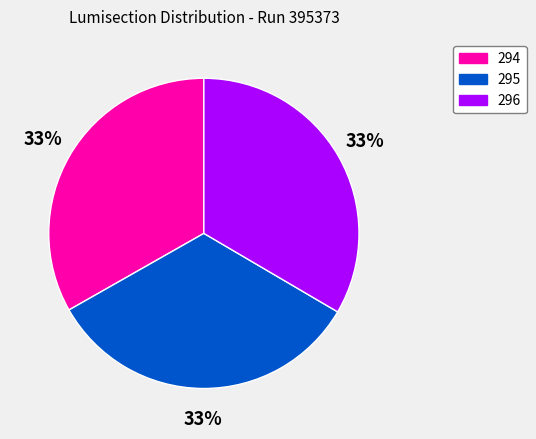

To the nearest percent, what percentage of the pie is 296?

33%